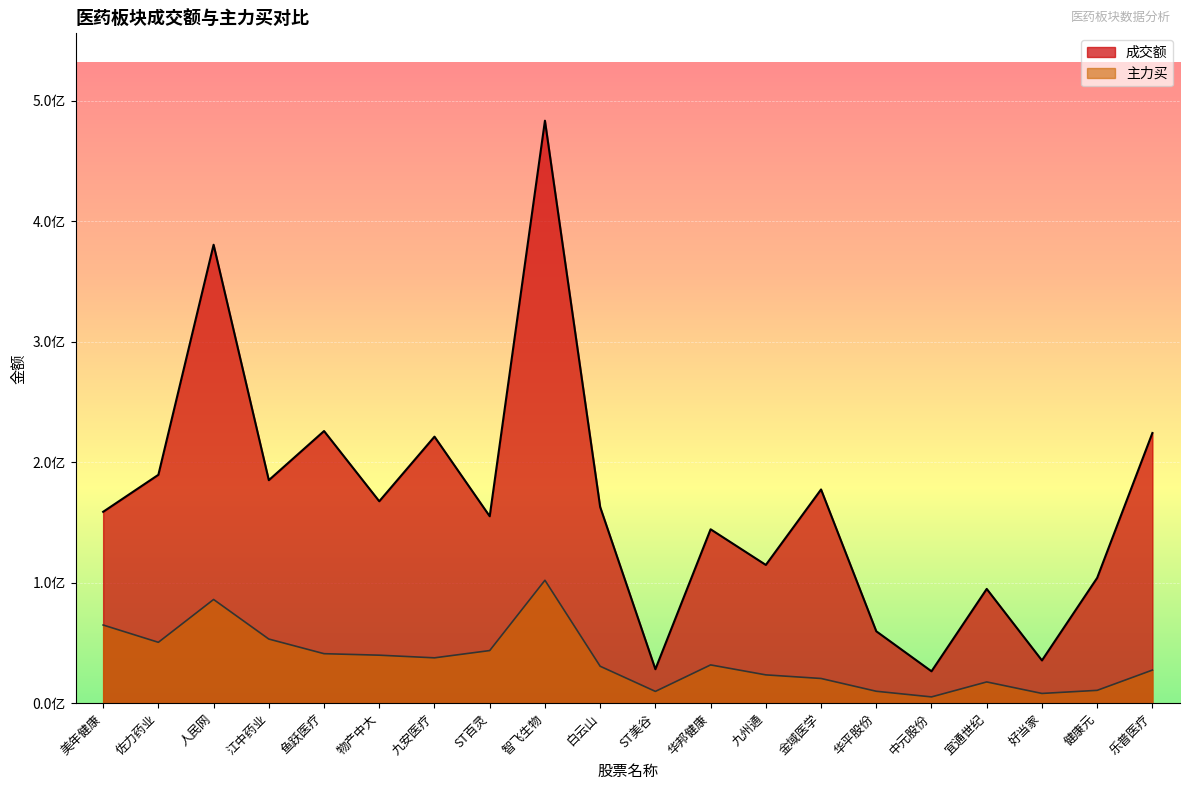

What are all the series names shown in the legend?

成交额, 主力买